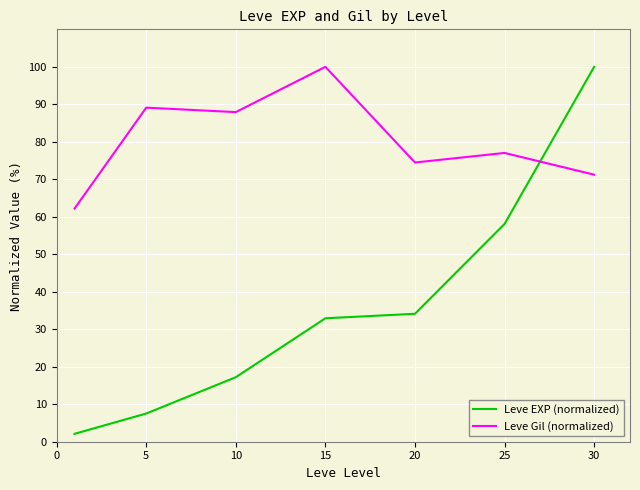

Reading right to left, what are all the values shown in this chart?

Leve EXP (normalized): 100.0	58.1	34.1	32.9	17.2	7.5	2.1
Leve Gil (normalized): 71.2	77.0	74.5	100.0	87.9	89.1	62.2